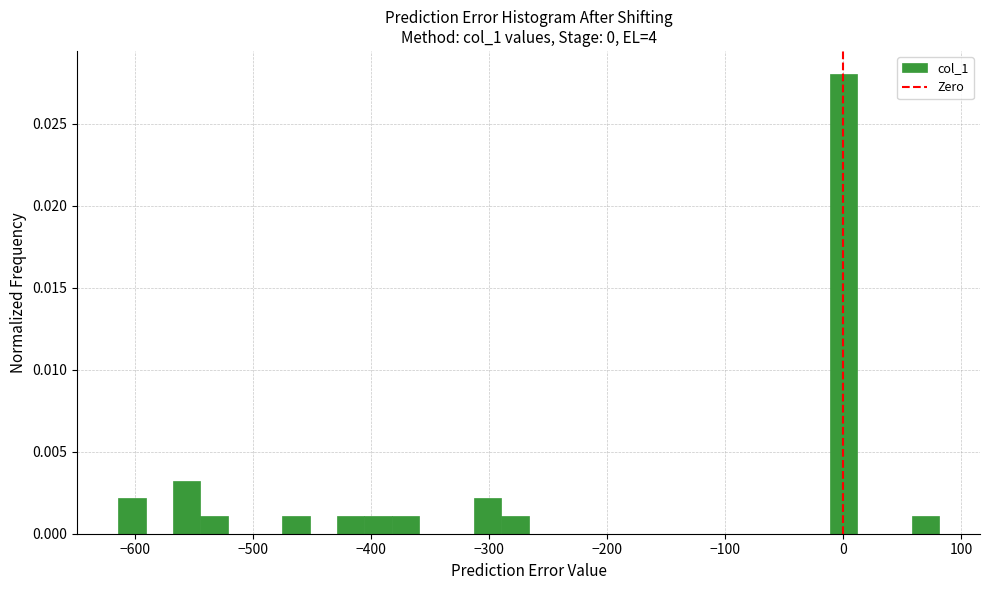

Read against the x-axis, roughly where is the centre of the tallest bar?

0